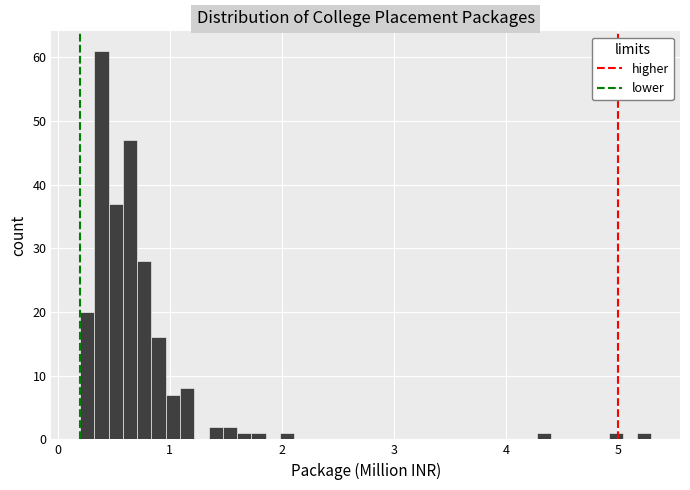

Around what value on the x-axis is the tallest bar? Give the approximate position of its centre, as read against the axis.

0.4